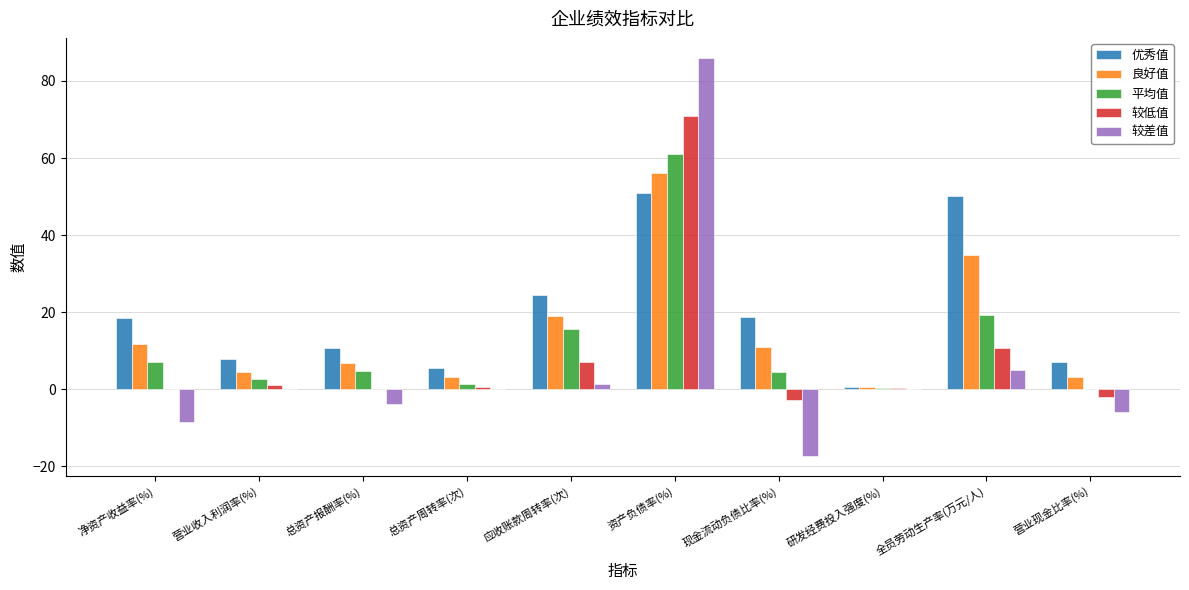

At which label is 平均值 closest to 30?

全员劳动生产率(万元/人)